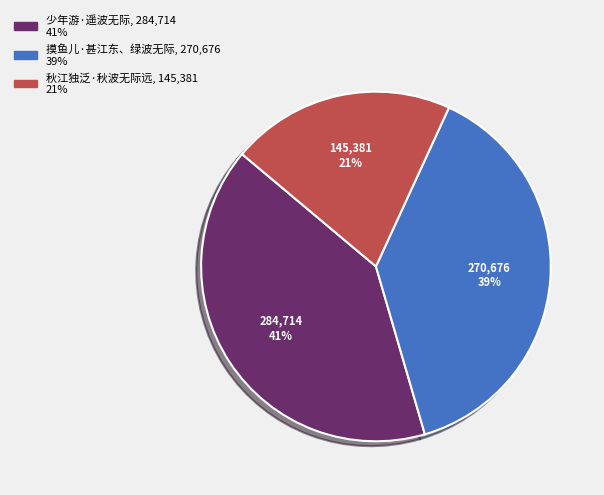

Between 秋江独泛·秋波无际远 and 少年游·遥波无际, which is larger?

少年游·遥波无际